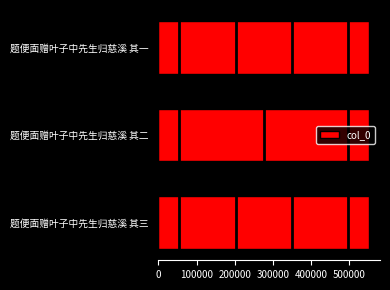

What is the average value?

552557